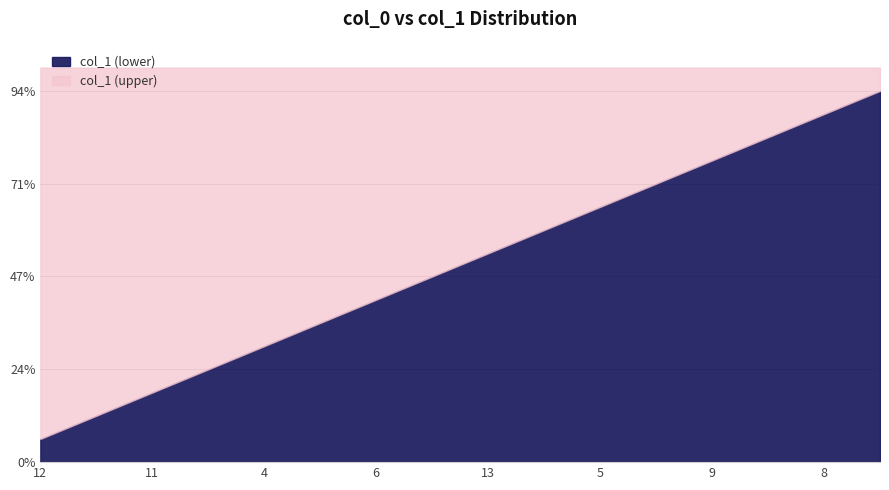

What are all the series names shown in the legend?

col_1 (lower), col_1 (upper)